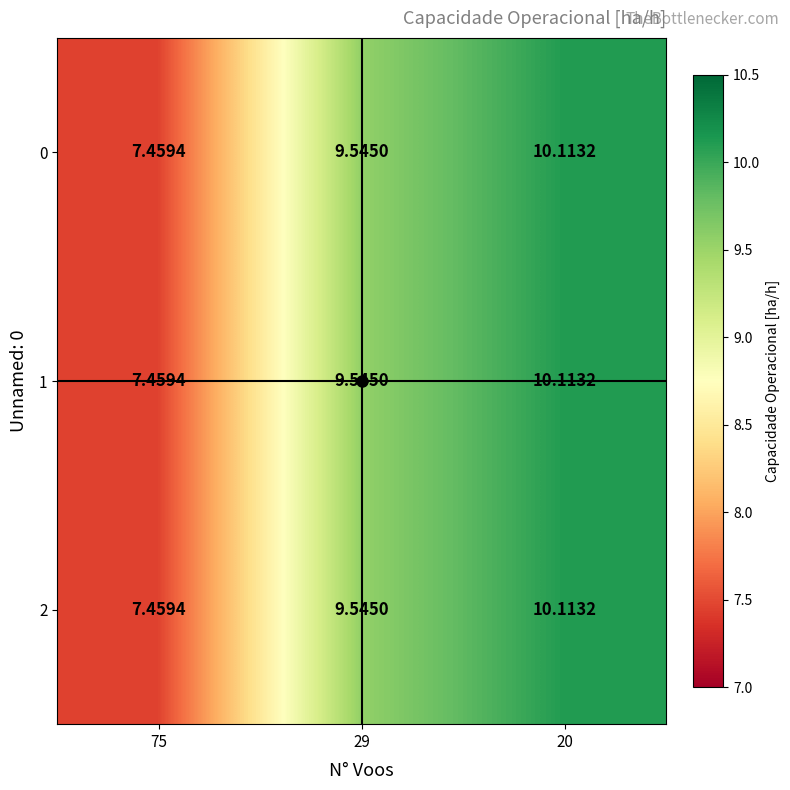

Is the value of 0 at 75 greater than the value of 2 at 29?

No